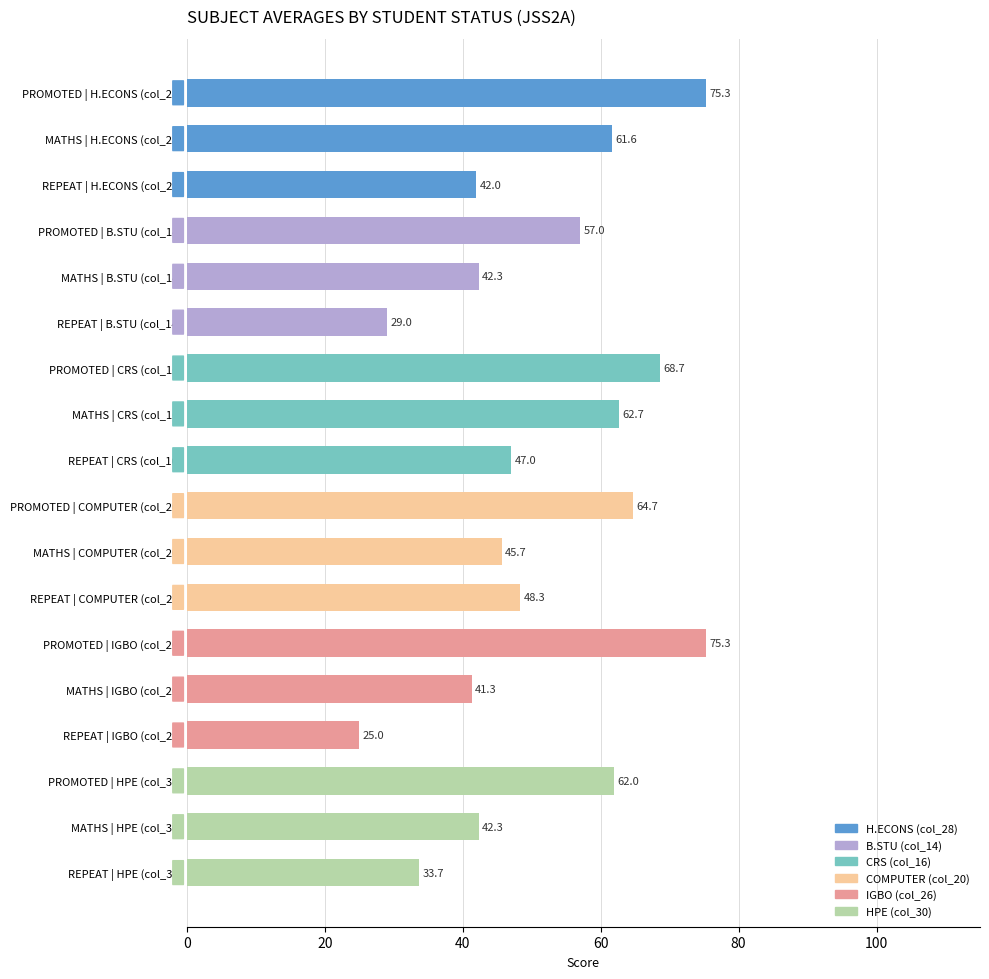

Reading top to bottom, list all the values displayed in this chart.

PROMOTED | H.ECONS (col_28)=75.3	MATHS | H.ECONS (col_28)=61.6	REPEAT | H.ECONS (col_28)=42.0	PROMOTED | B.STU (col_14)=57.0	MATHS | B.STU (col_14)=42.3	REPEAT | B.STU (col_14)=29.0	PROMOTED | CRS (col_16)=68.7	MATHS | CRS (col_16)=62.7	REPEAT | CRS (col_16)=47.0	PROMOTED | COMPUTER (col_20)=64.7	MATHS | COMPUTER (col_20)=45.7	REPEAT | COMPUTER (col_20)=48.3	PROMOTED | IGBO (col_26)=75.3	MATHS | IGBO (col_26)=41.3	REPEAT | IGBO (col_26)=25.0	PROMOTED | HPE (col_30)=62.0	MATHS | HPE (col_30)=42.3	REPEAT | HPE (col_30)=33.7